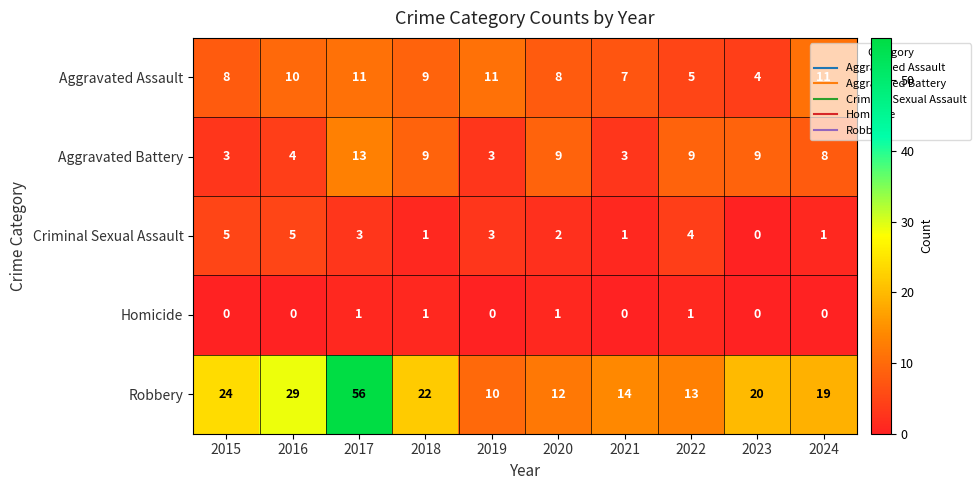

How many categories are shown in the chart?

10